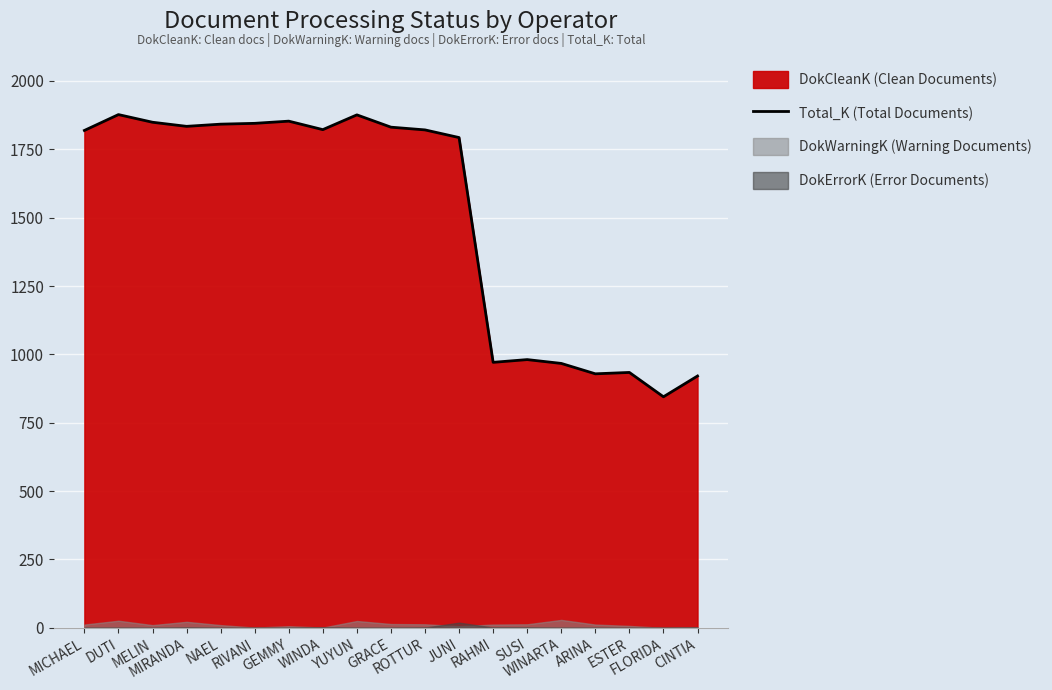

Reading left to right, list all the values displayed in this chart.

1819	1877	1849	1834	1842	1845	1853	1822	1876	1831	1821	1793	971	981	967	929	934	845	921